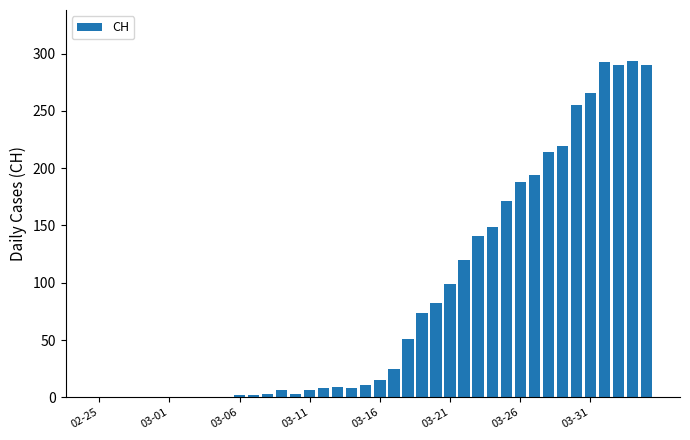

What is the greatest value displayed?

294